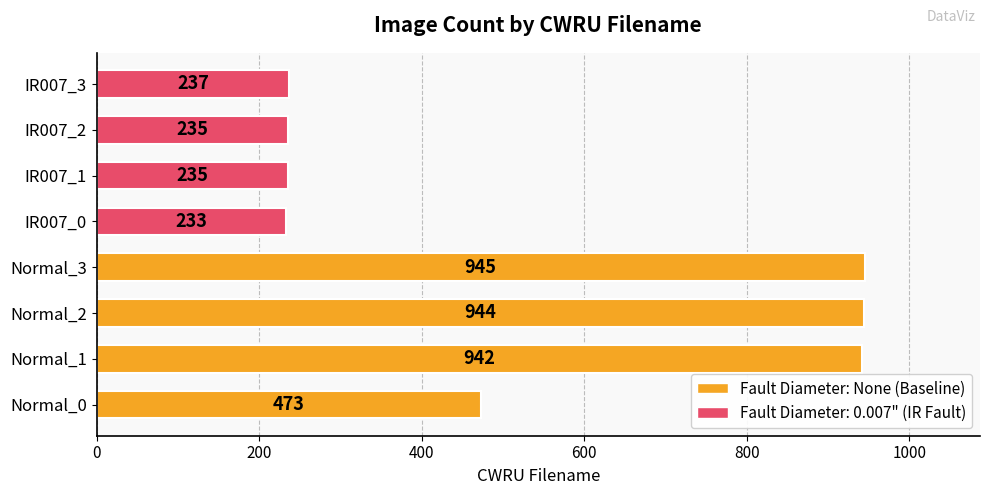

What is the approximate value at Normal_1, to the nearest 10?

940